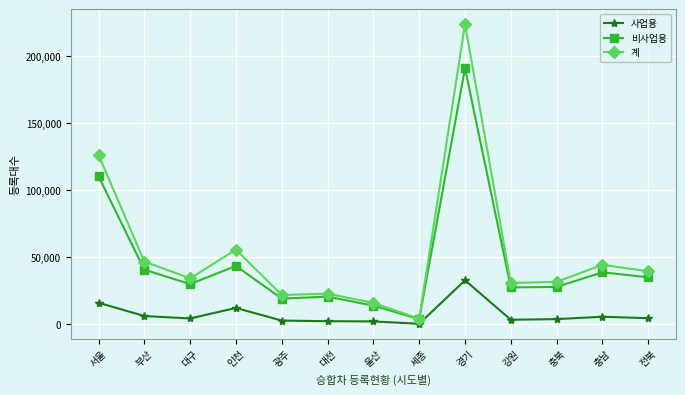

Where is the first local minimum for 비사업용?

대구